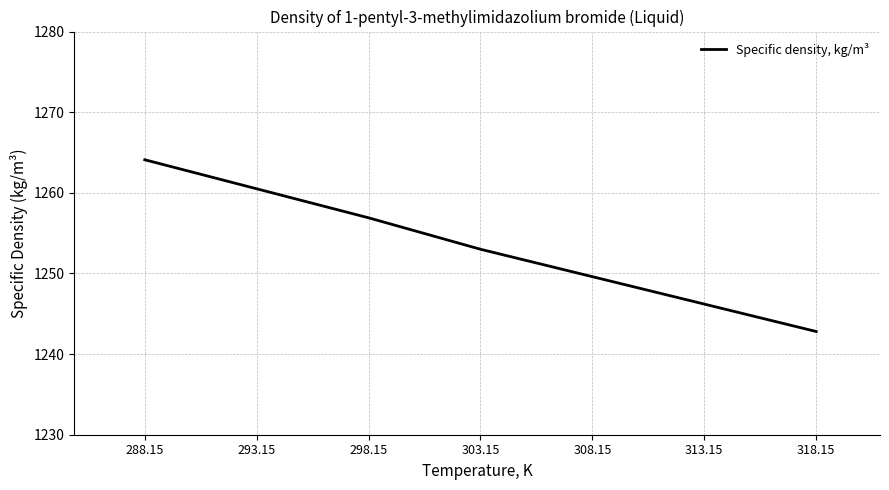

What is the greatest value displayed?

1264.1